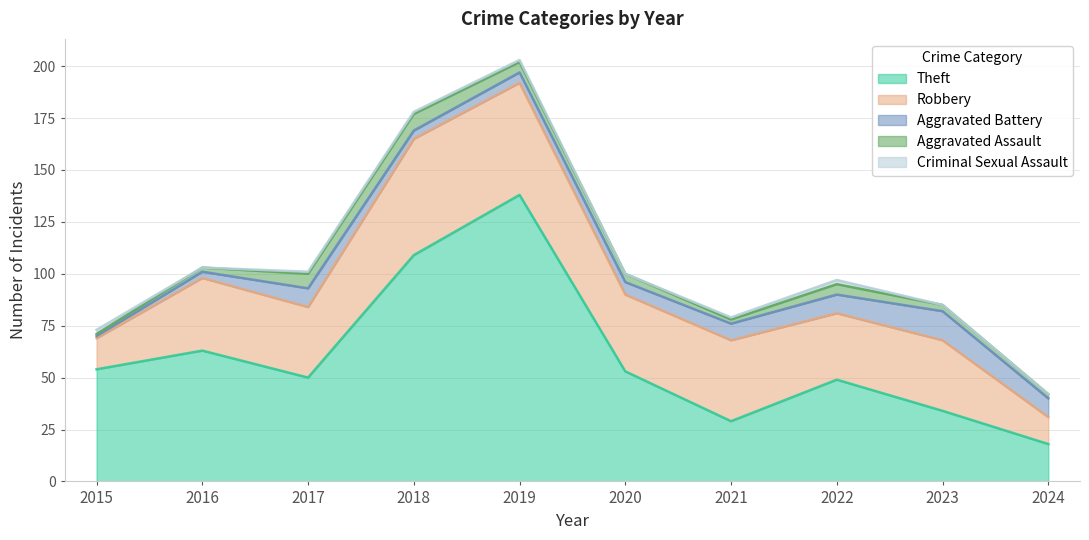

How many lines are shown in the chart?

5